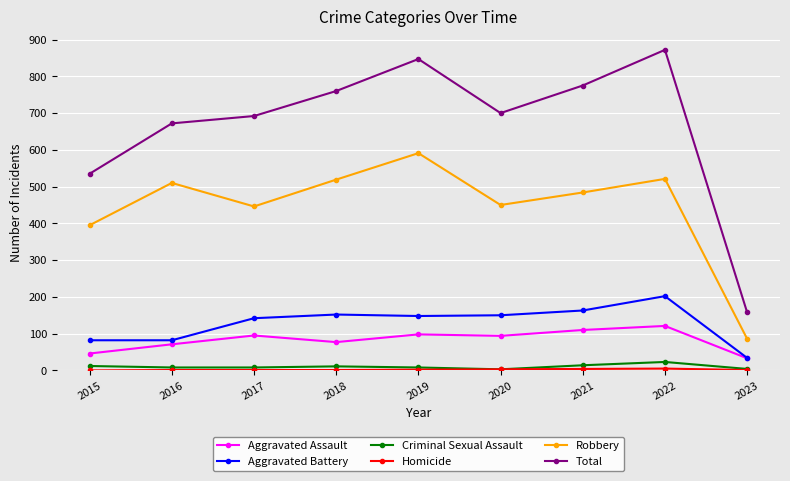

Which series has the largest total across all categories?

Total